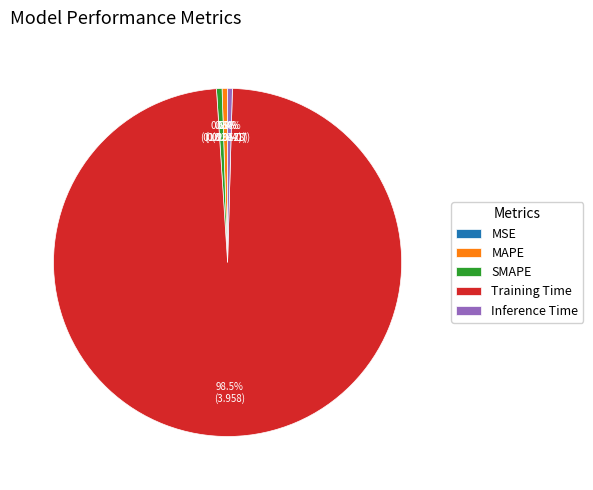

To the nearest percent, what is the difference between the Inference Time and Training Time slice percentages?

98%